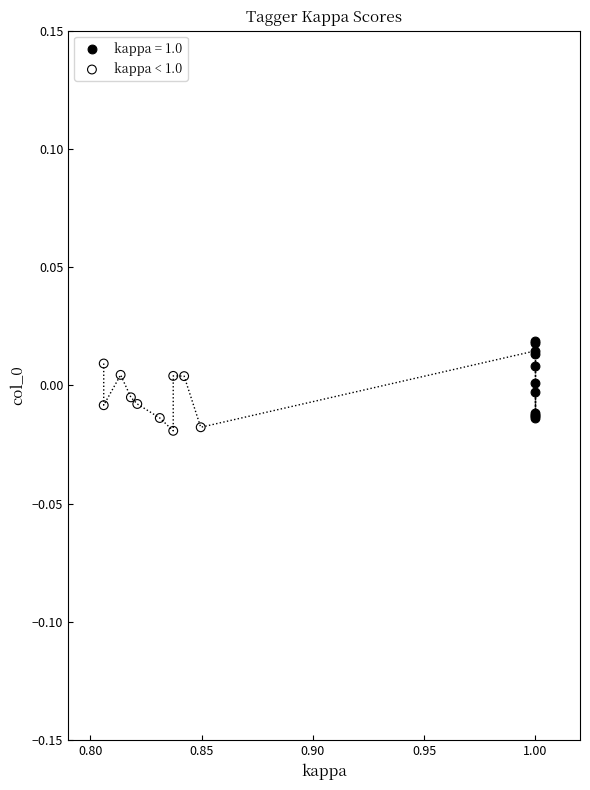

What are all the series names shown in the legend?

kappa = 1.0, kappa < 1.0